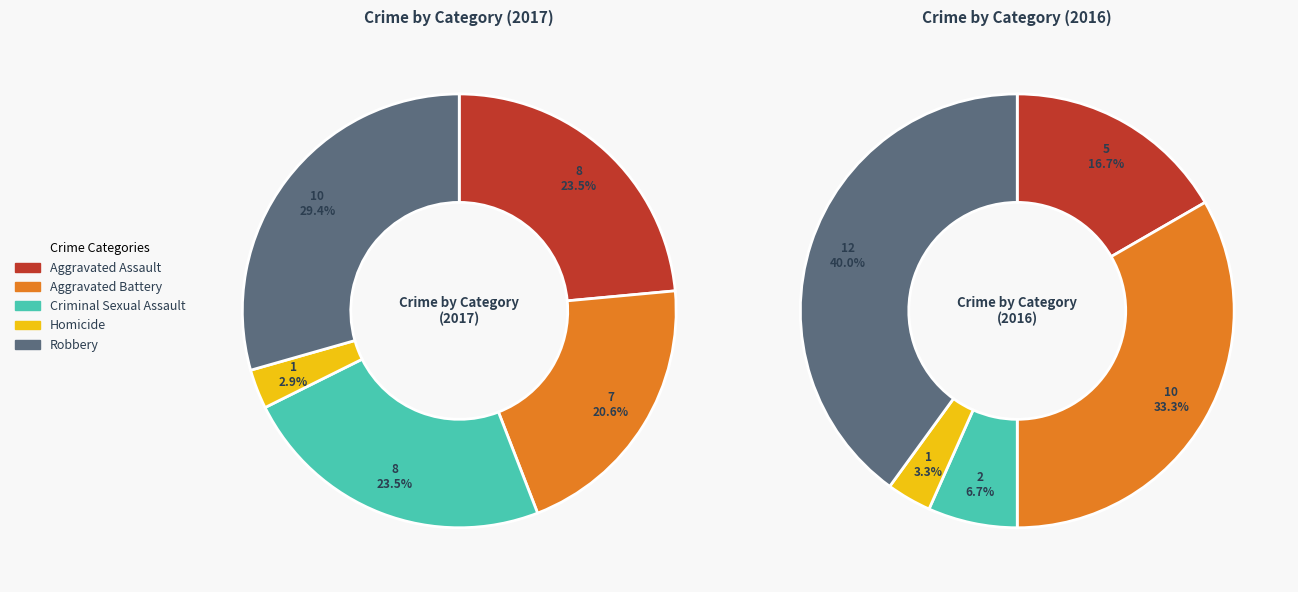

Which has a higher value, Homicide or Robbery?

Robbery